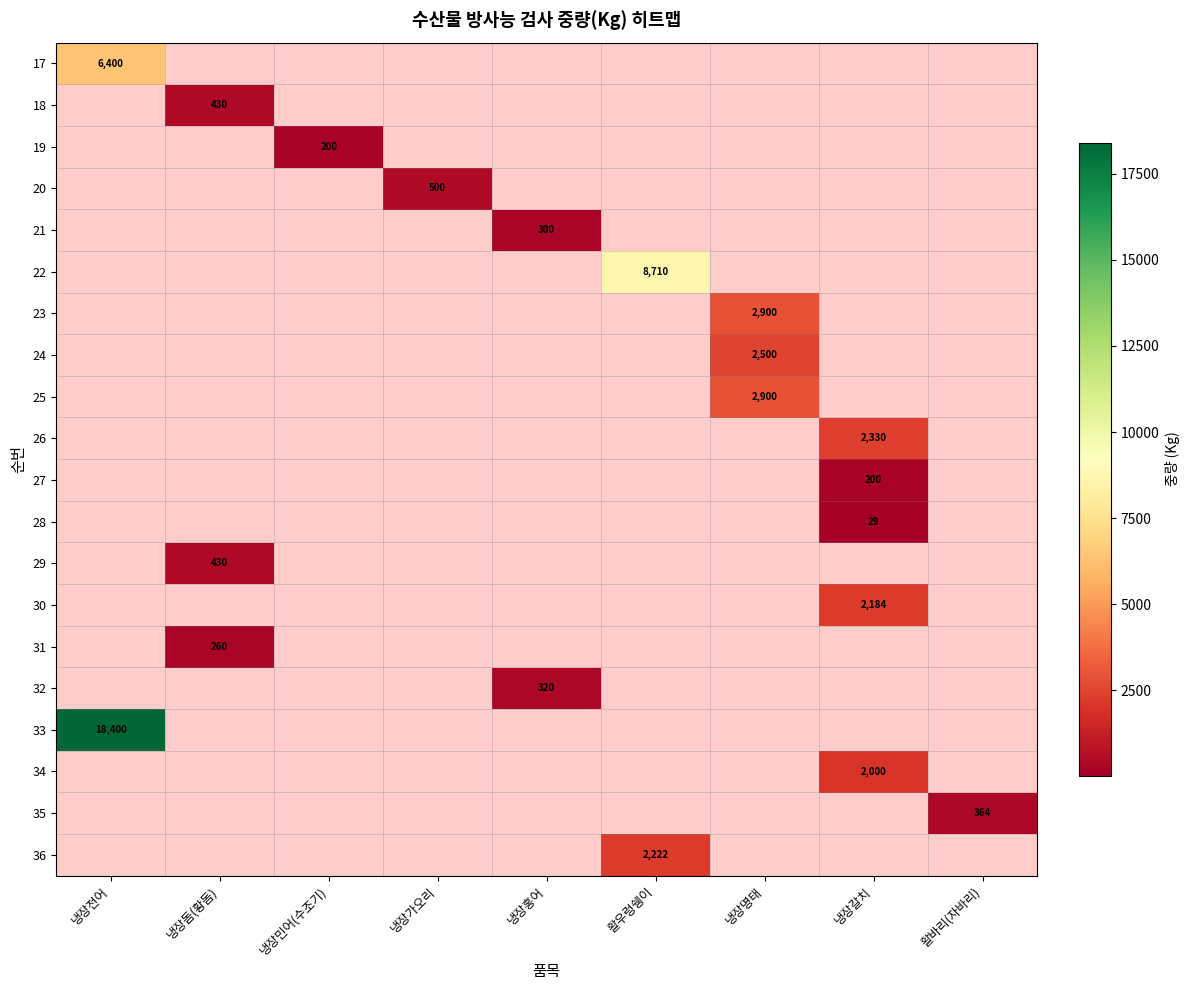

The 32 series shows 320 at 냉장홍어. True or false?

True